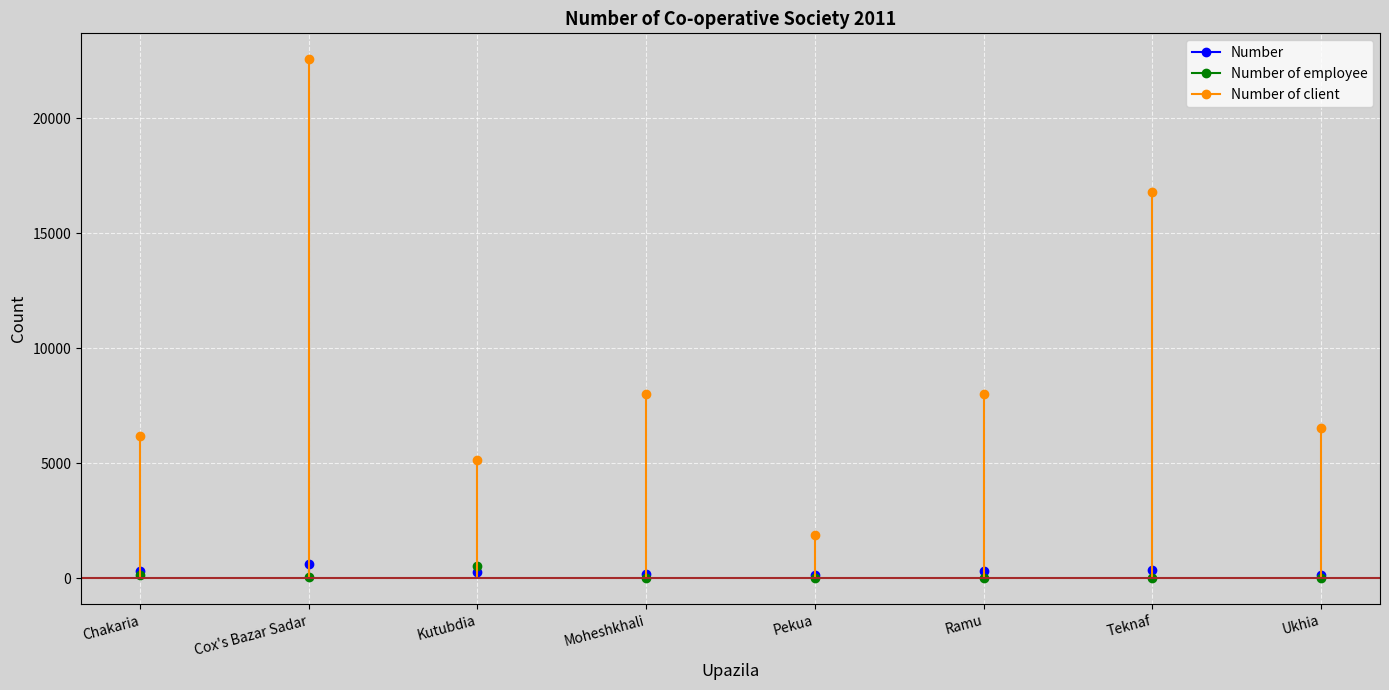

Reading right to left, what are all the values shown in this chart?

Number: Ukhia=130	Teknaf=383	Ramu=329	Pekua=125	Moheshkhali=200	Kutubdia=257	Cox's Bazar Sadar=634	Chakaria=310
Number of employee: Ukhia=10	Teknaf=29	Ramu=11	Pekua=16	Moheshkhali=5	Kutubdia=515	Cox's Bazar Sadar=37	Chakaria=127
Number of client: Ukhia=6523	Teknaf=16812	Ramu=8028	Pekua=1876	Moheshkhali=8027	Kutubdia=5140	Cox's Bazar Sadar=22559	Chakaria=6200